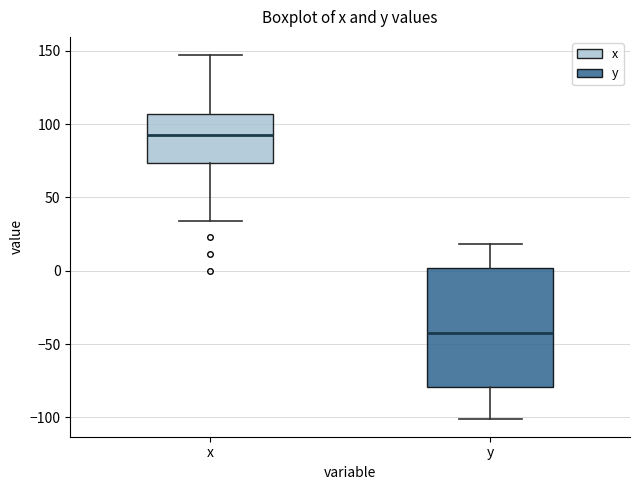

Reading left to right, transcribe this box plot: for each box, give where its median line is, the range the box spans, and where its two whiskers end, as read against the y-axis. The values are not printed on the chart, so give them approximately, as read against the axis.

x: median 90, box 75 to 105, whiskers 35 to 145
y: median -40, box -80 to 0, whiskers -100 to 20